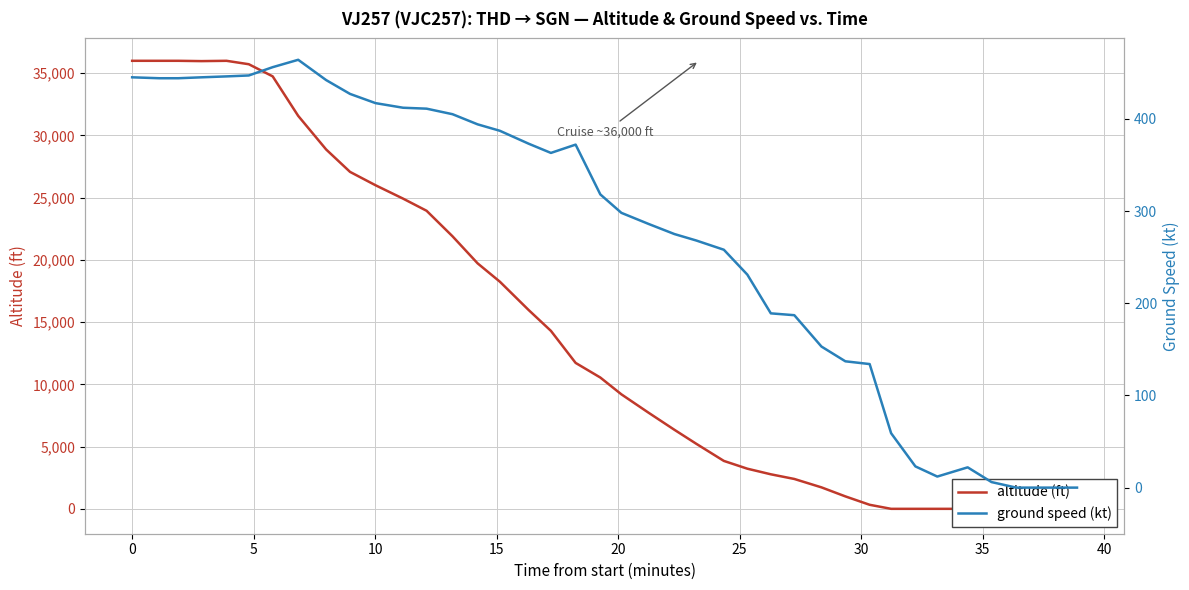

How many values in the ground speed (kt) series exceed 318?

19